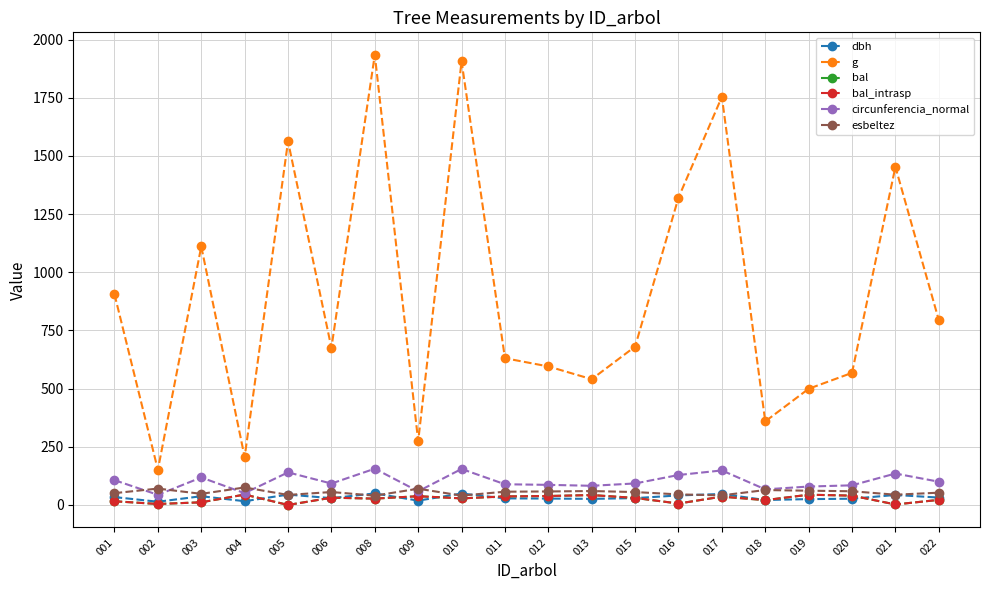

Does the chart have visible grid lines?

Yes